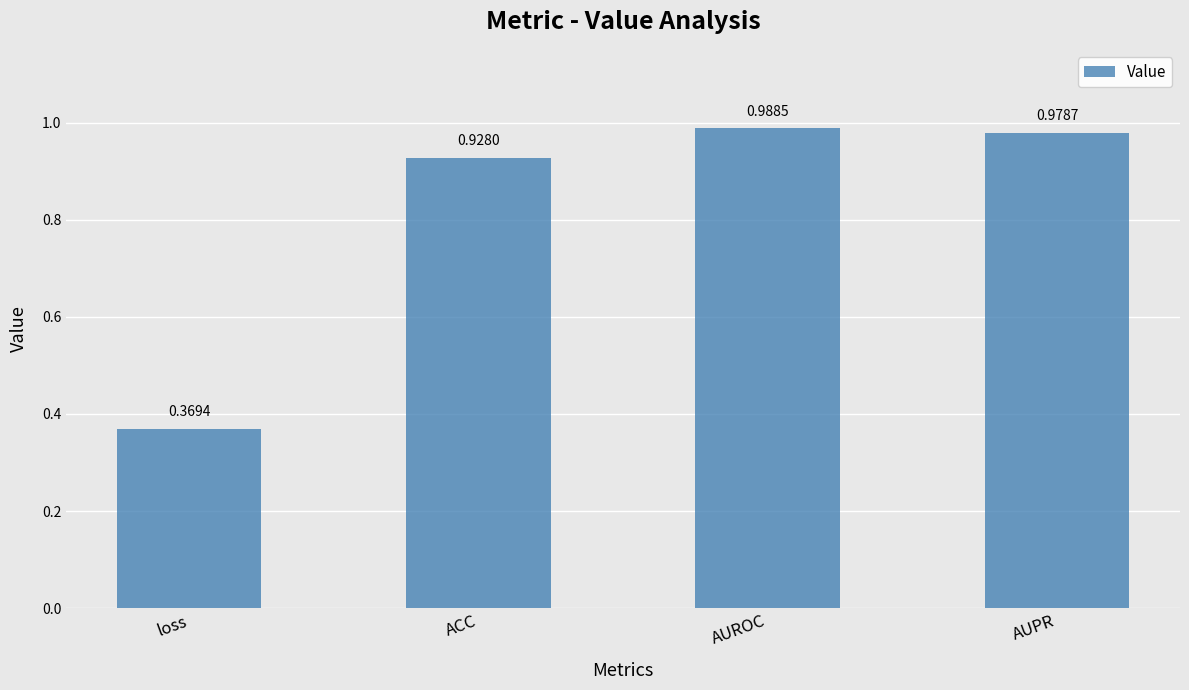

The chart shows a value of 1.3 at ACC. True or false?

False